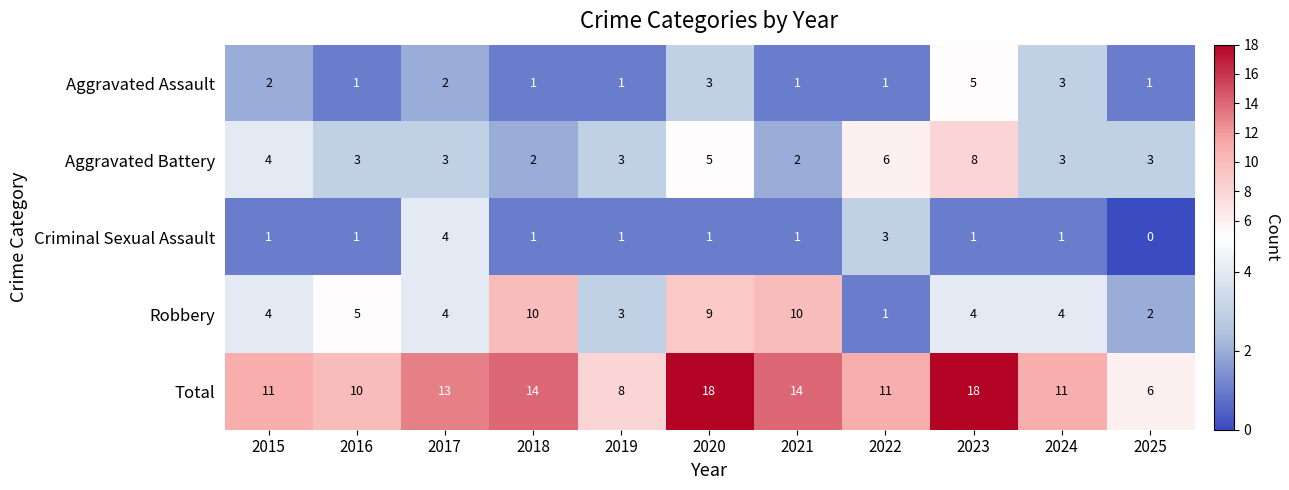

What is the difference between the highest and lowest values at 2025?

6